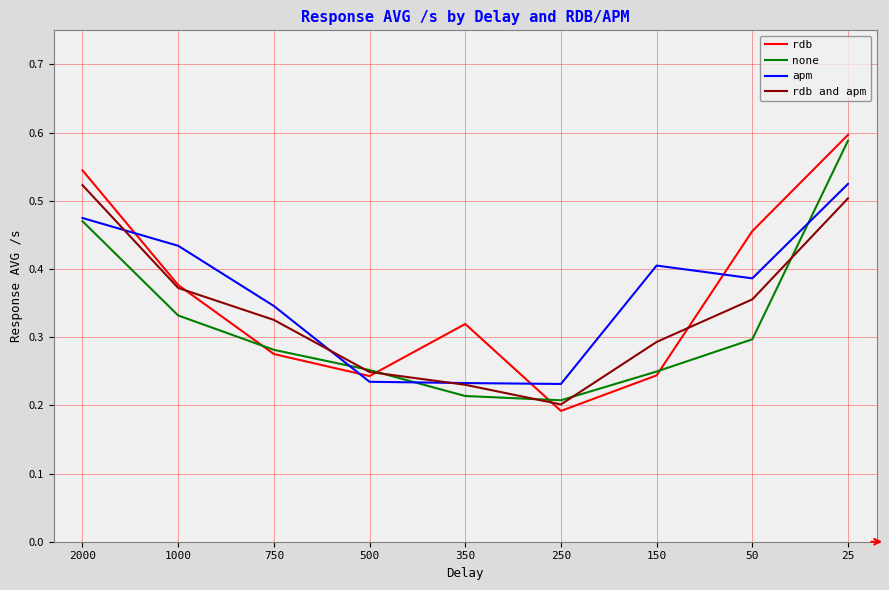

Count the number of categories in the chart.

9